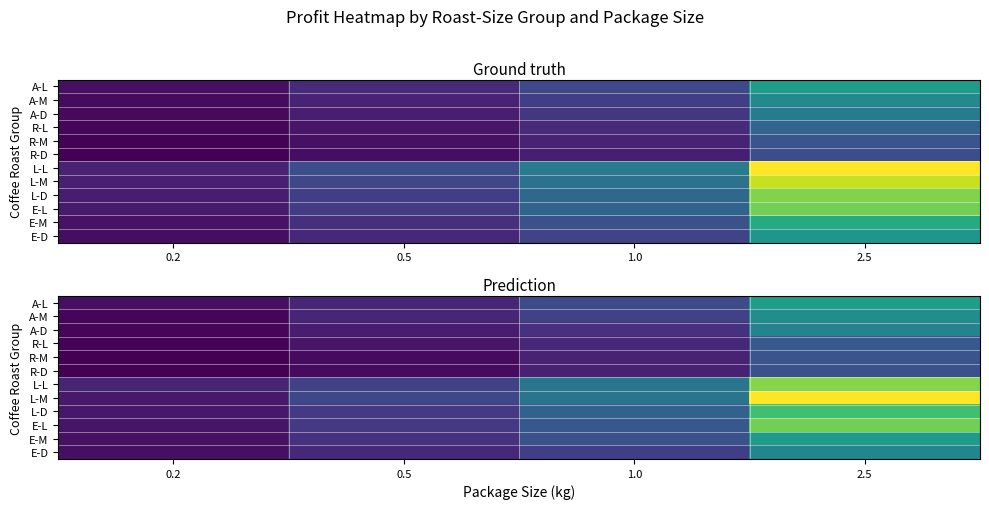

Which series changed the most between 0.2 and 2.5?

L-M